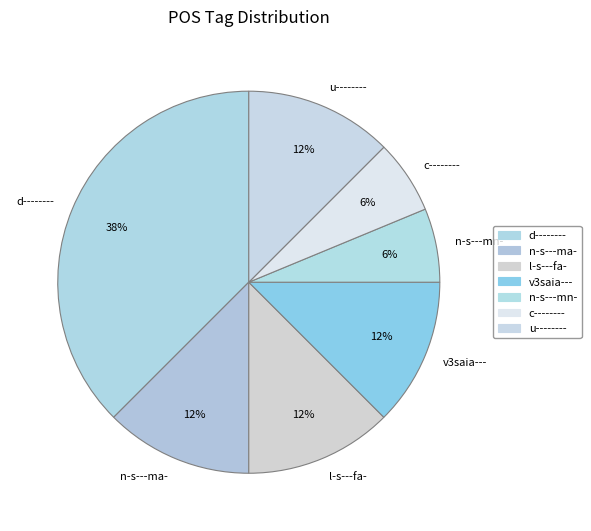

What percentage is the c-------- slice, to the nearest percent?

6%